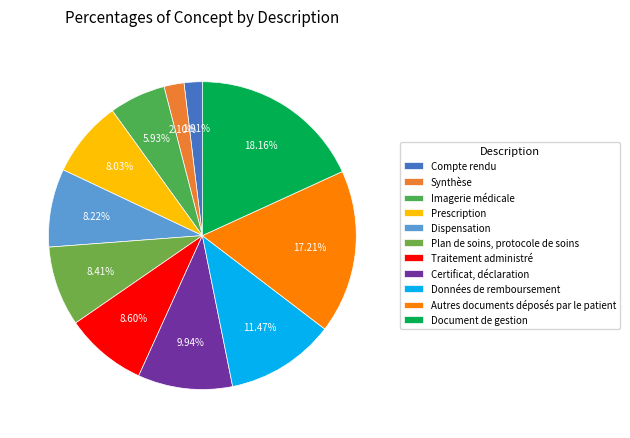

To the nearest percent, what is the combined percentage of Certificat, déclaration and Compte rendu?

12%